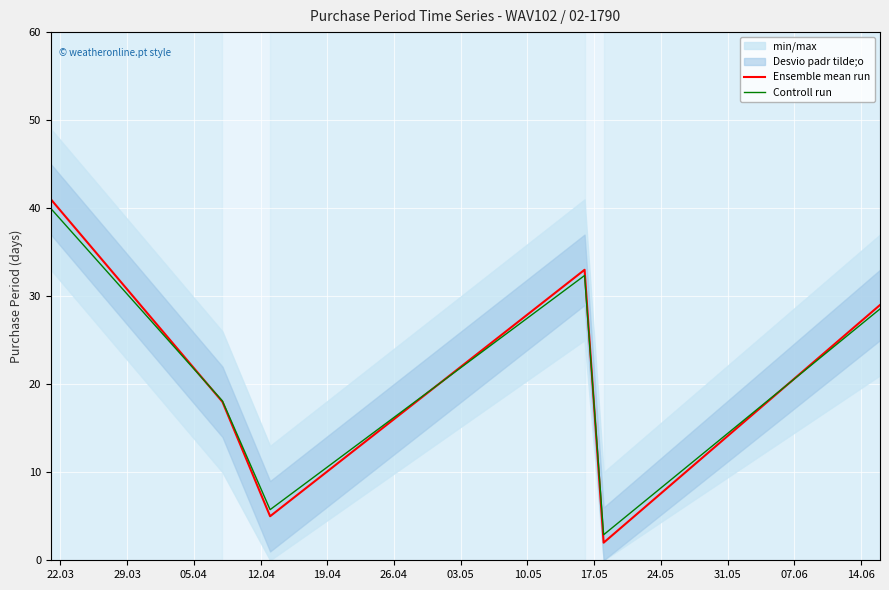

What is the value of the Ensemble mean run point at the 6th from the left?

29.0